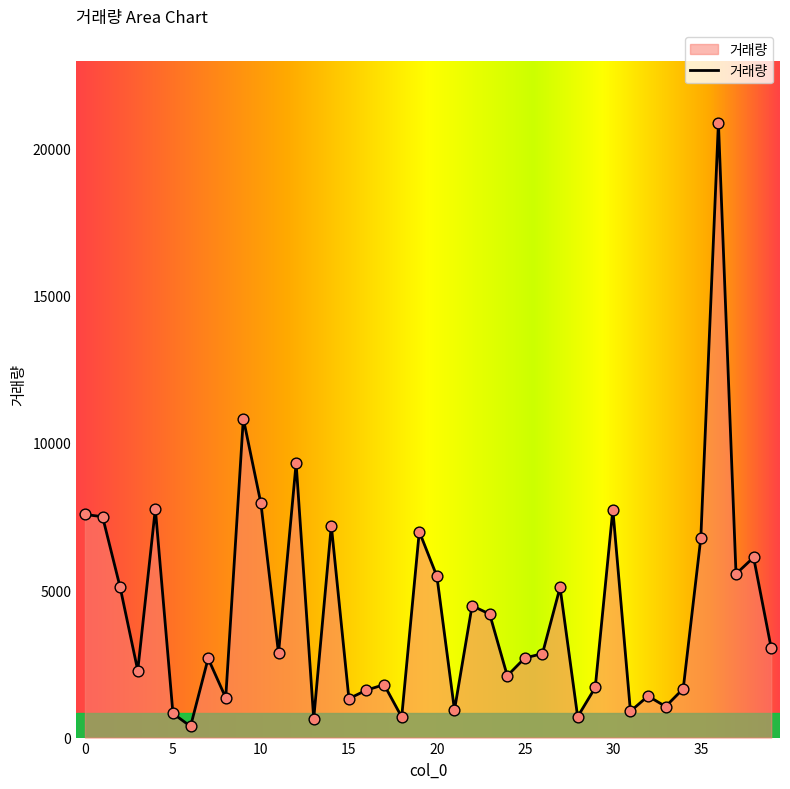

What is the difference between the maximum and minimum values?

20487